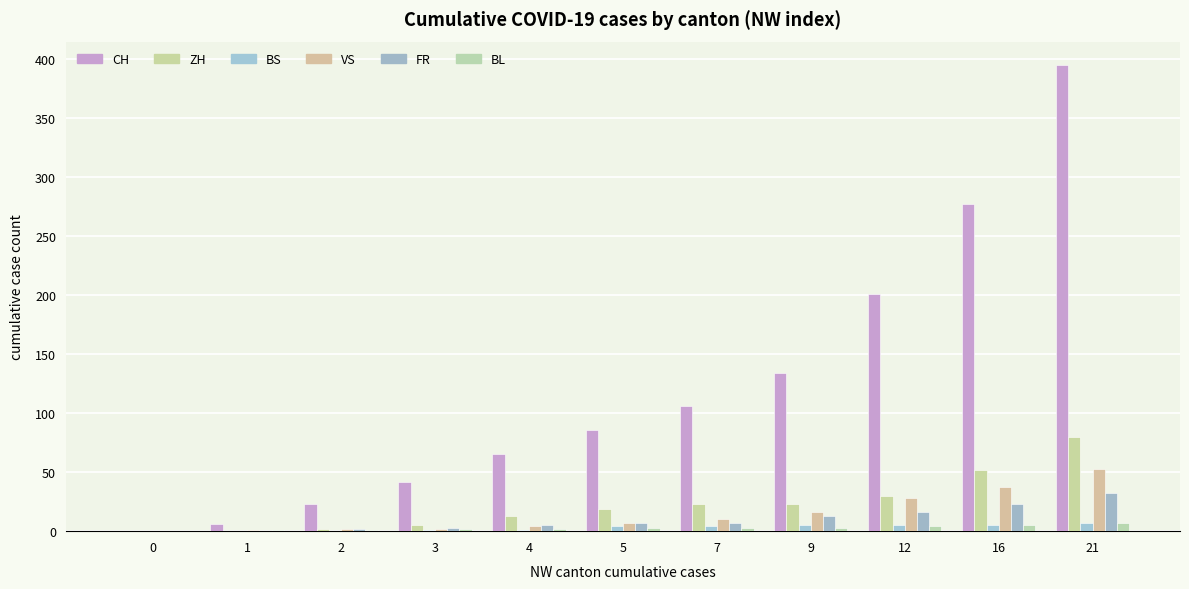

How many categories are shown in the chart?

11